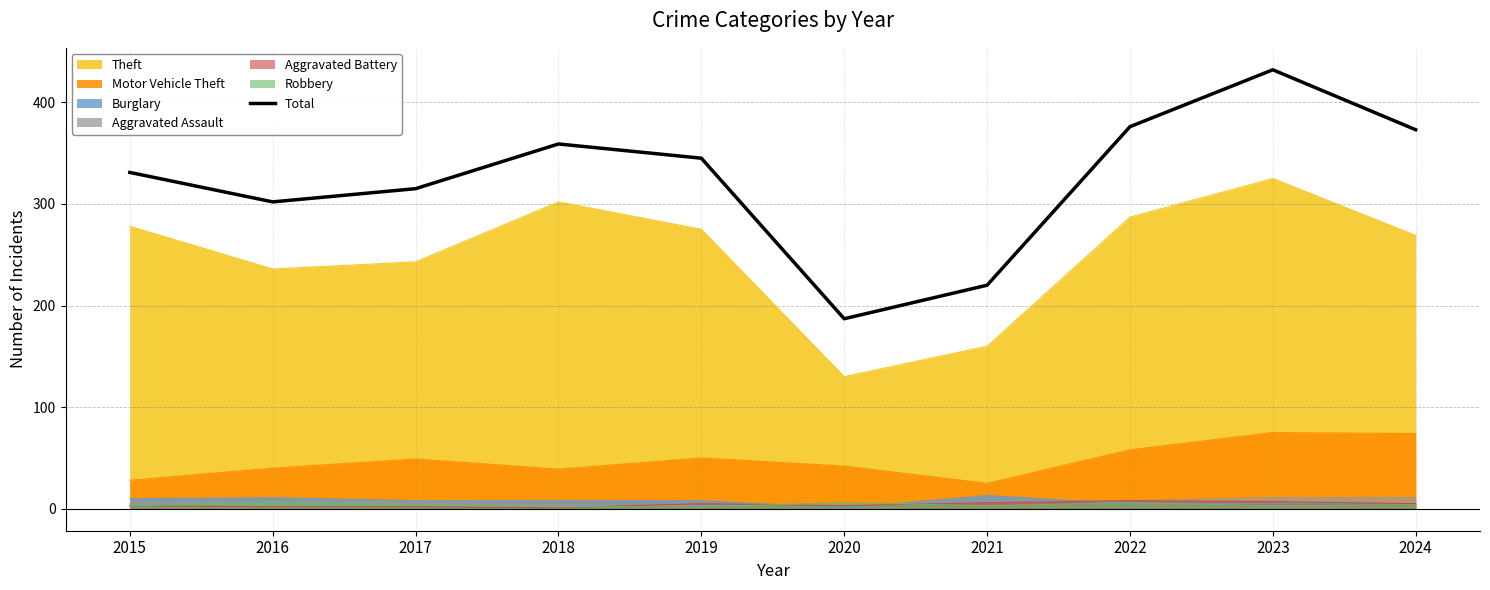

Reading left to right, extract all data points from this chart.

2015=331	2016=302	2017=315	2018=359	2019=345	2020=187	2021=220	2022=376	2023=432	2024=373